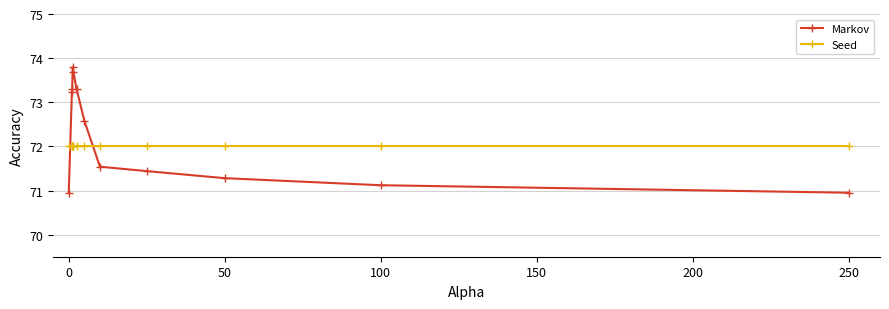

What is the lowest value of the Markov series?

71.0